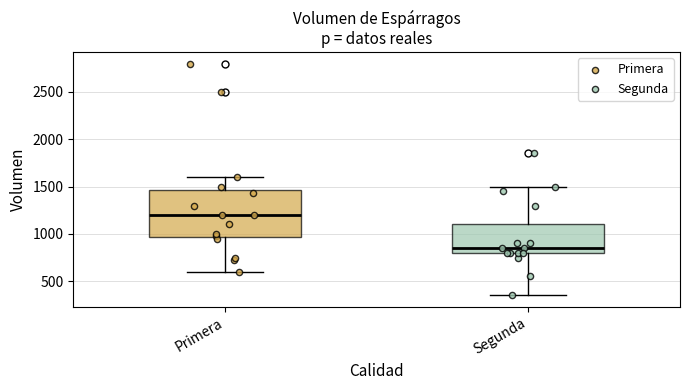

Comparing the boxes themselves (not the whiskers), which one is the tallest?

Primera